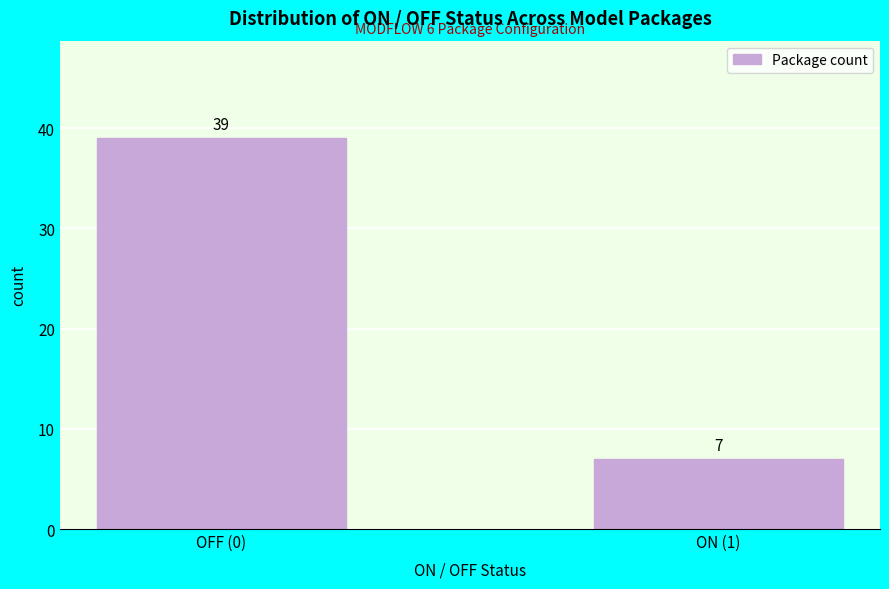

Reading left to right, extract all data points from this chart.

OFF (0)=39	ON (1)=7